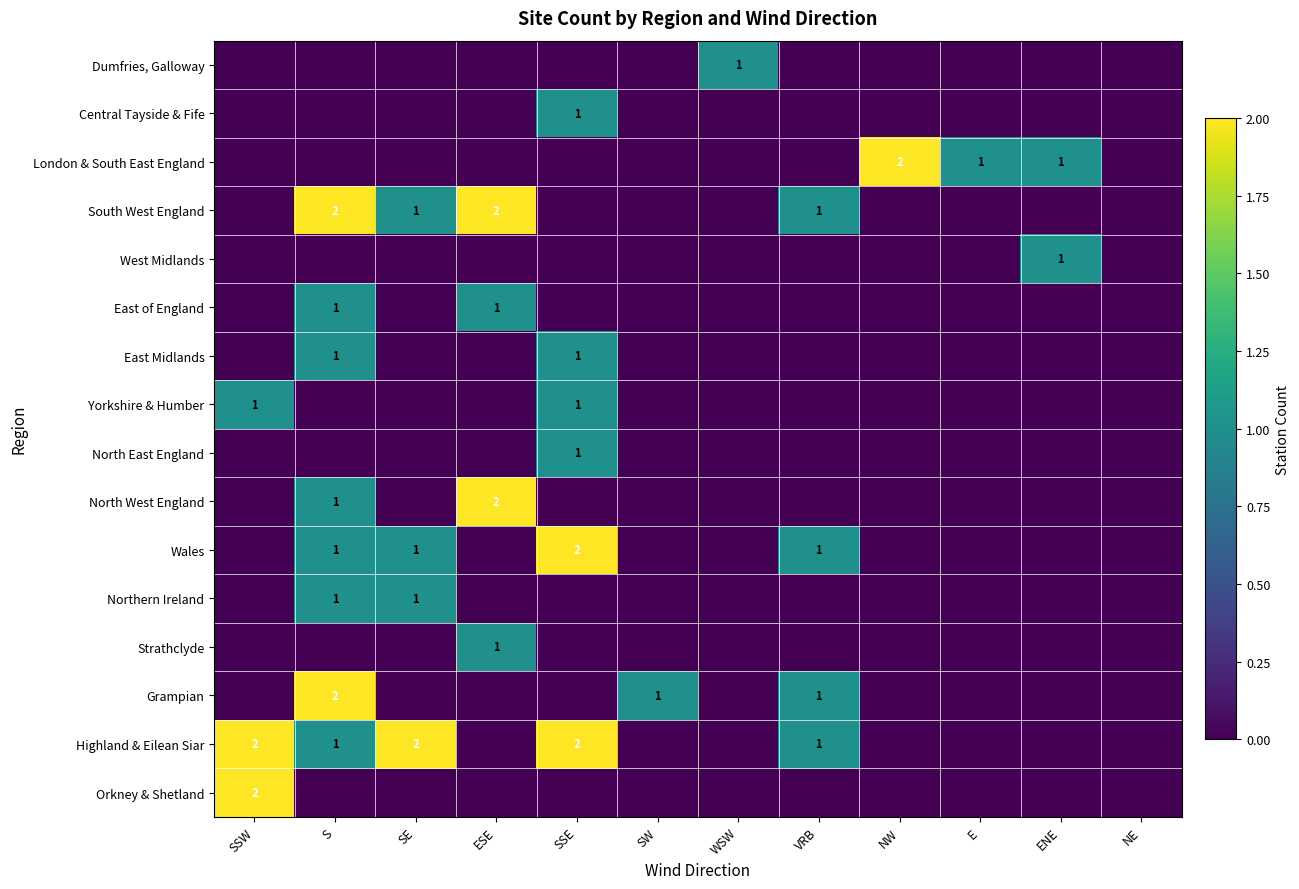

The value of Highland & Eilean Siar at VRB is 2. True or false?

False